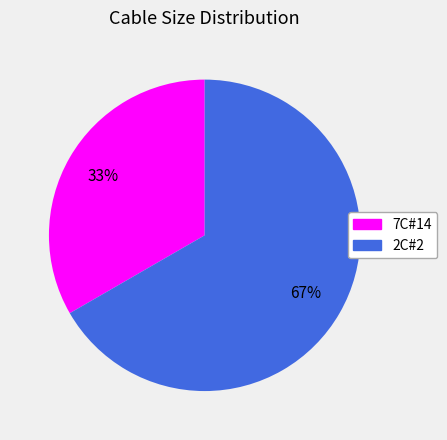

Is there any slice that represents more than half of the pie?

Yes